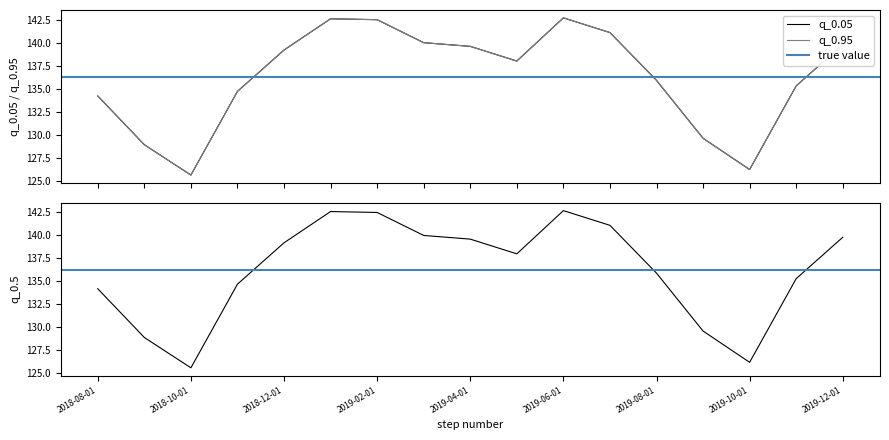

Reading left to right, what are all the values shown in this chart?

q_0.05: 134.2	128.9	125.6	134.7	139.2	142.6	142.5	140.0	139.6	138.0	142.7	141.1	135.9	129.6	126.2	135.3	139.8
q_0.95: 134.2	128.9	125.6	134.7	139.2	142.6	142.5	140.0	139.6	138.0	142.7	141.1	135.9	129.6	126.2	135.3	139.8
q_0.5: 134.2	128.9	125.6	134.7	139.2	142.6	142.5	140.0	139.6	138.0	142.7	141.1	135.9	129.6	126.2	135.3	139.8